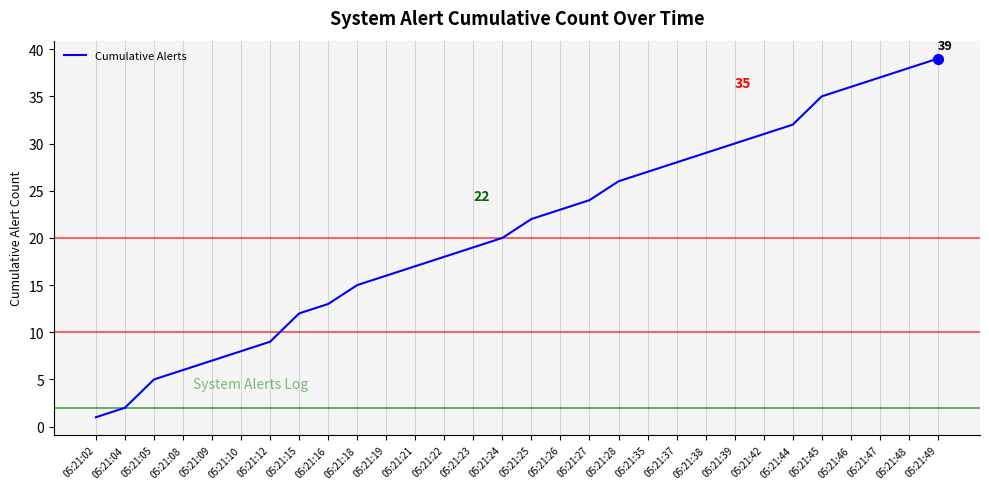

Which has a higher value, 05:21:27 or 05:21:42?

05:21:42